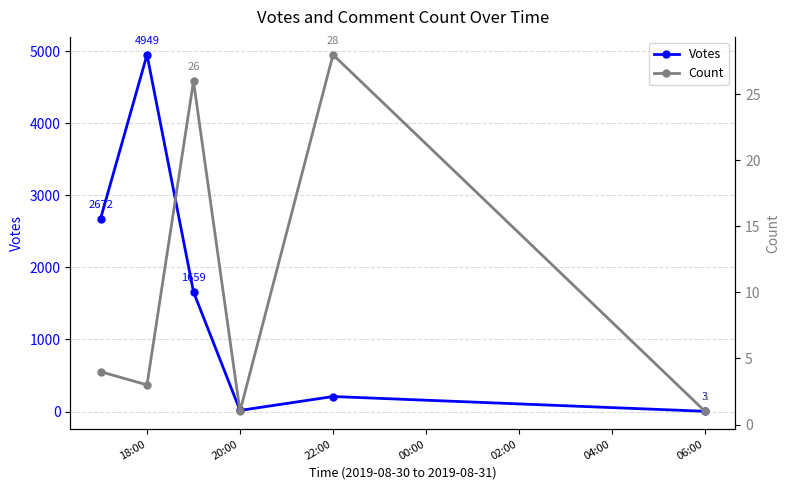

Reading right to left, transcribe all the data shown in this chart.

Votes: 3	208	15	1659	4949	2672
Count: 1	28	1	26	3	4